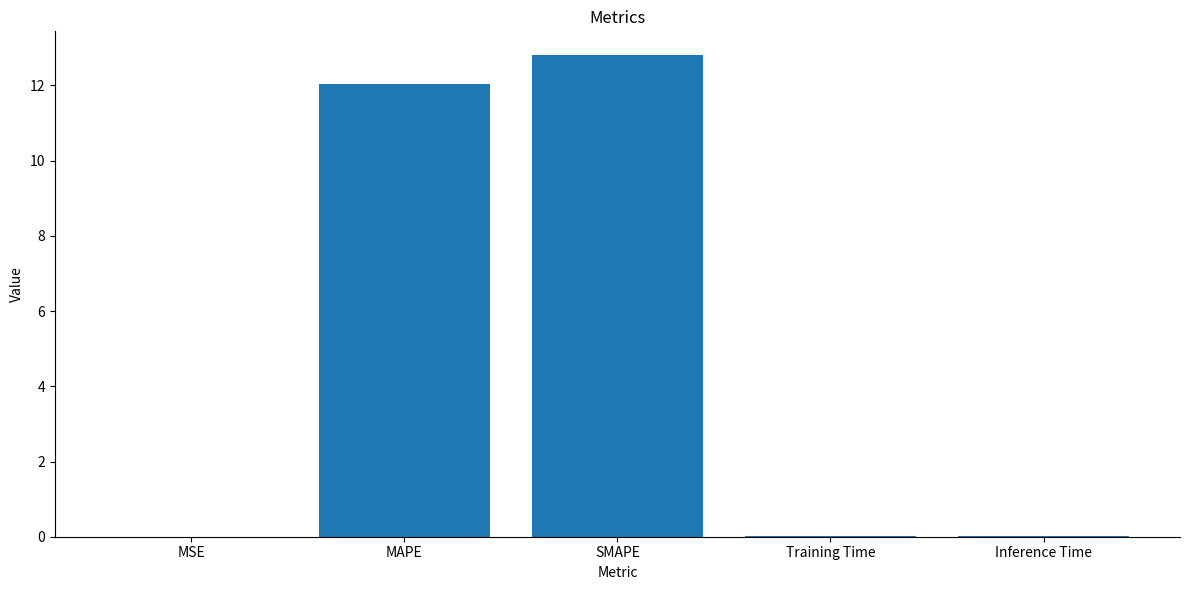

The chart shows a value of 12.0 at MAPE. True or false?

True